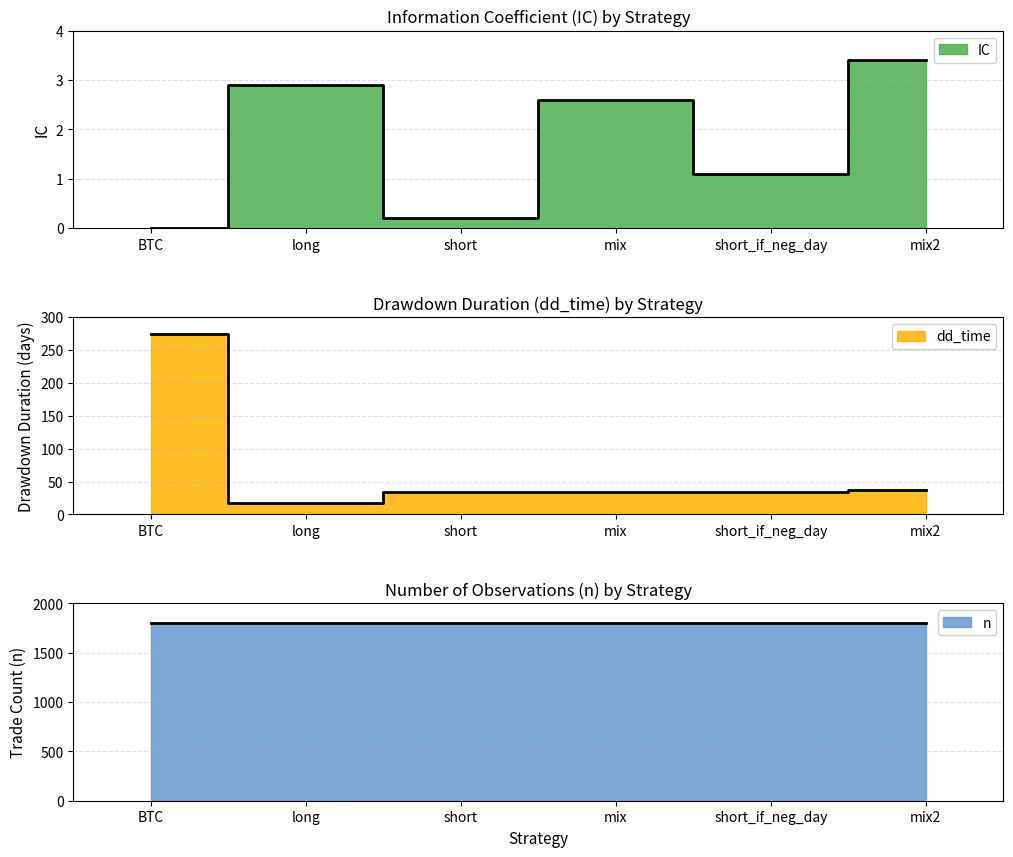

Where does the IC series first go above 2?

long